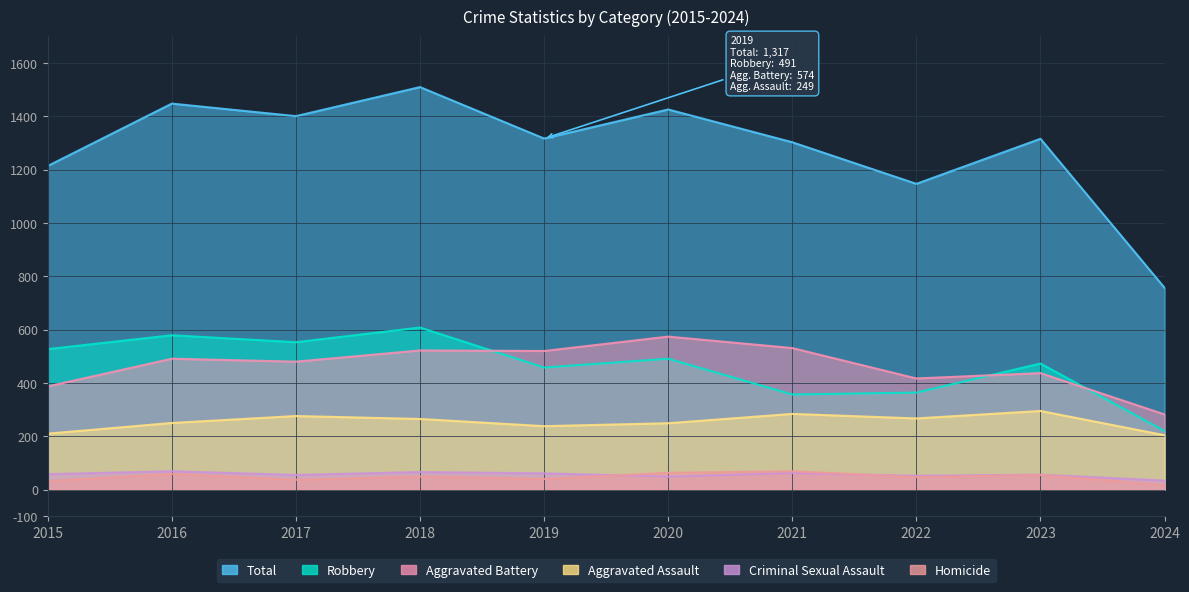

How many series are shown in this chart?

6